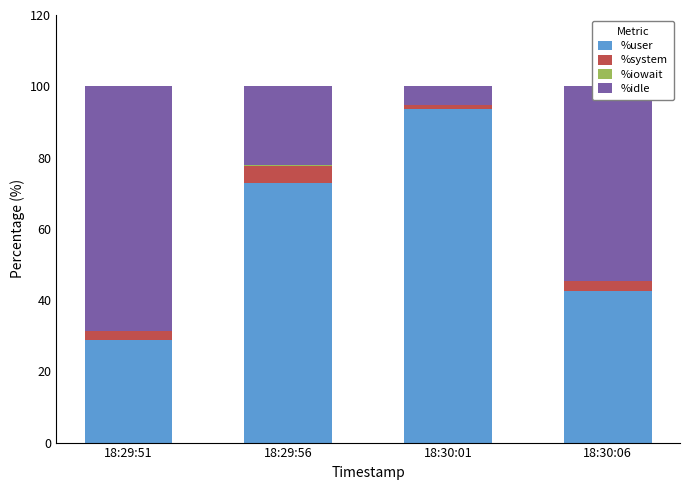

What is the sum of all %user values?

237.6